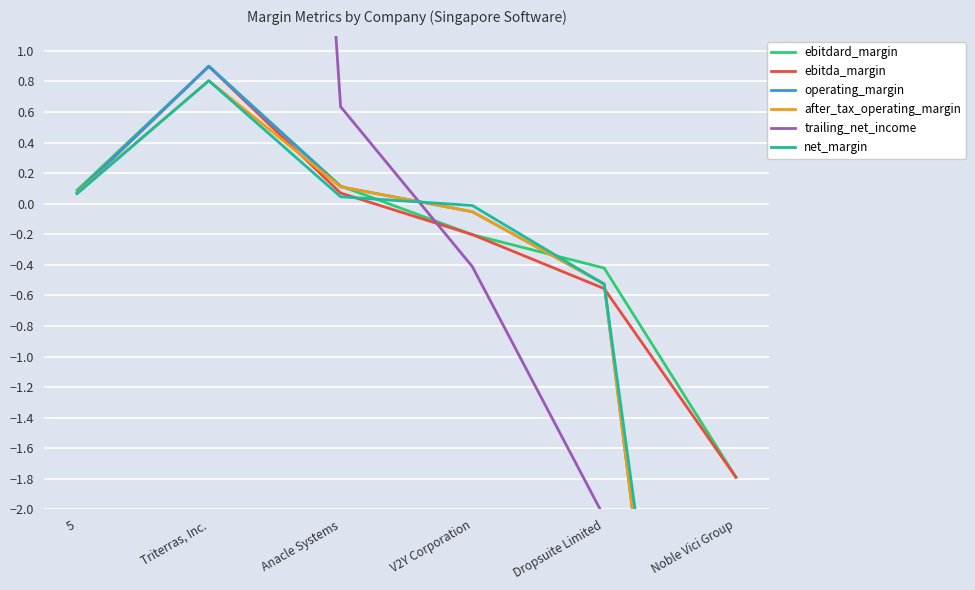

What are all the series names shown in the legend?

ebitdard_margin, ebitda_margin, operating_margin, after_tax_operating_margin, trailing_net_income, net_margin